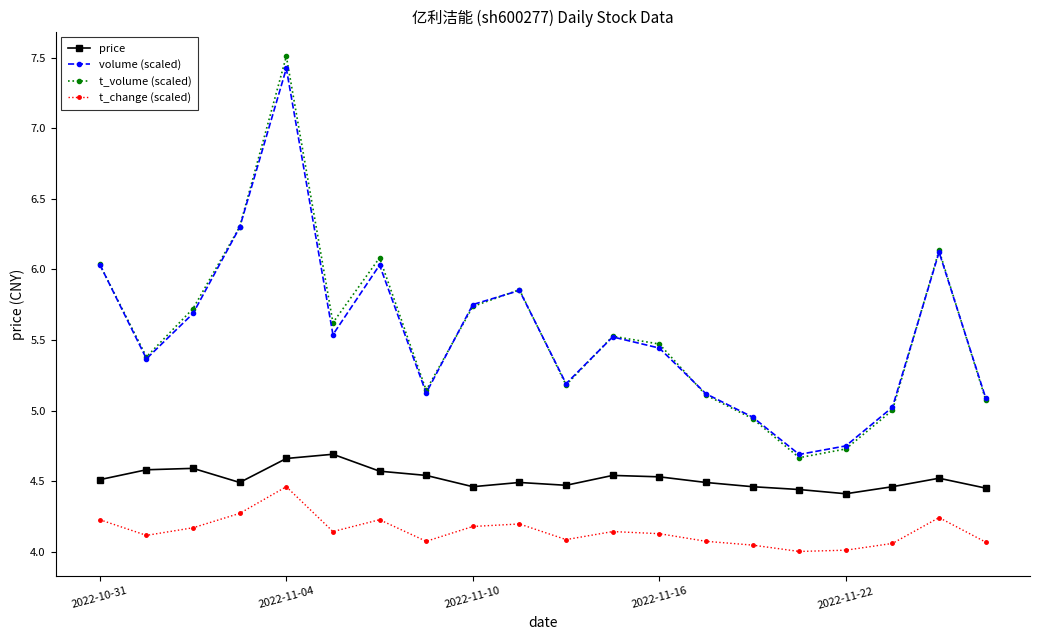

Count the number of data series in this chart.

4